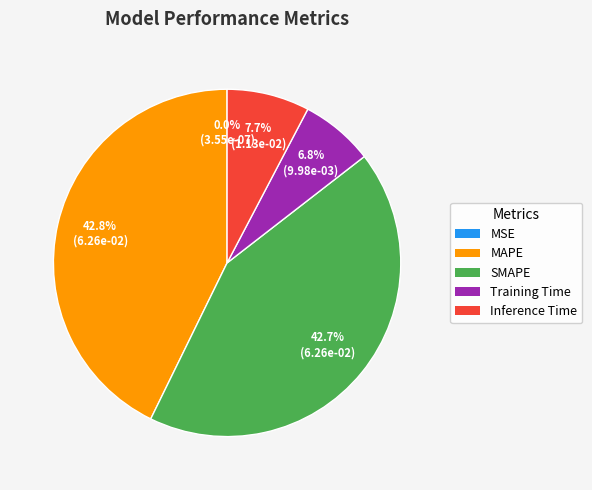

To the nearest percent, what portion does MAPE represent?

43%